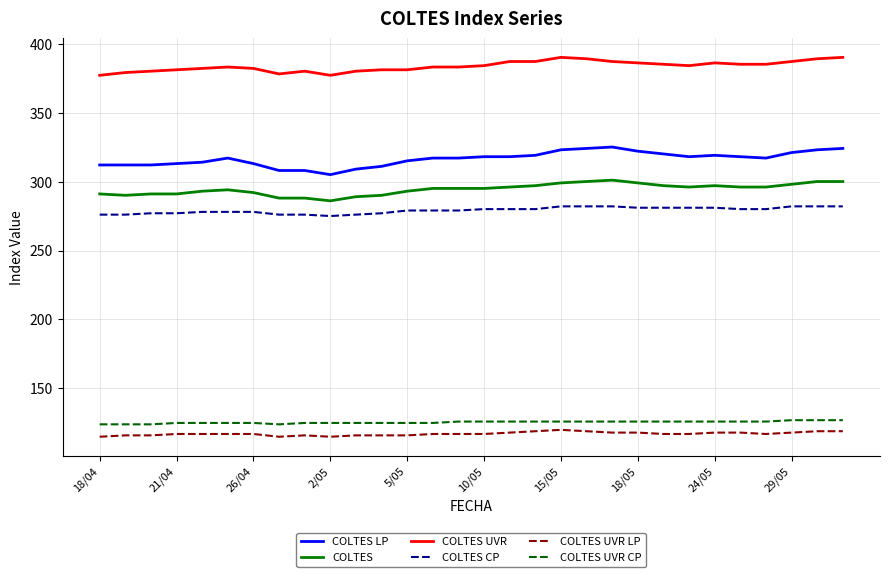

True or false: COLTES LP and COLTES UVR intersect in this chart.

False